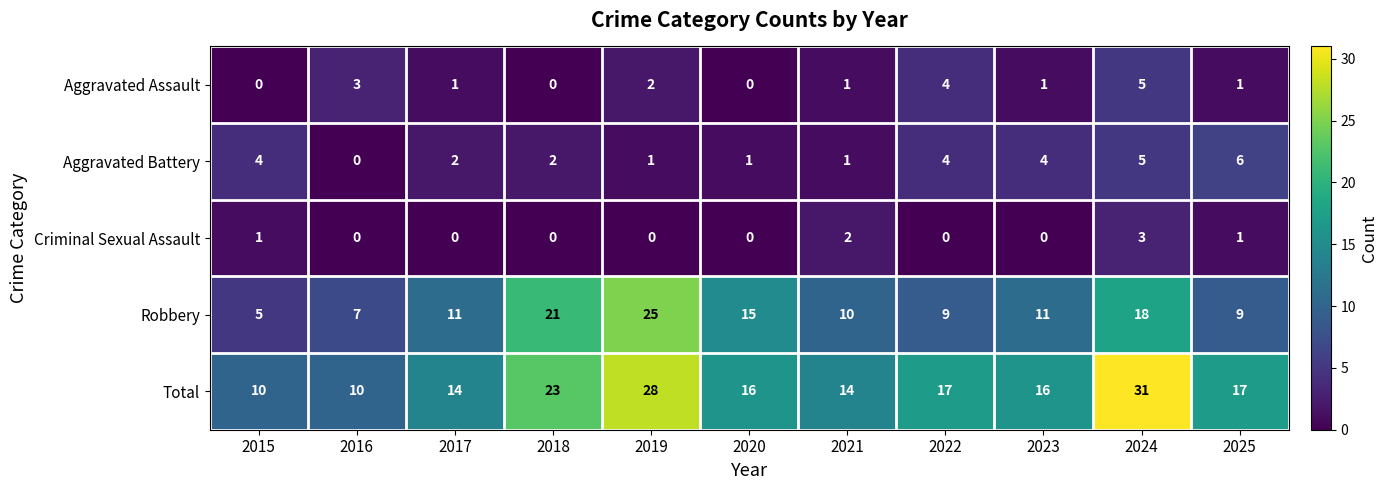

Which series has the largest range (max minus min)?

Total